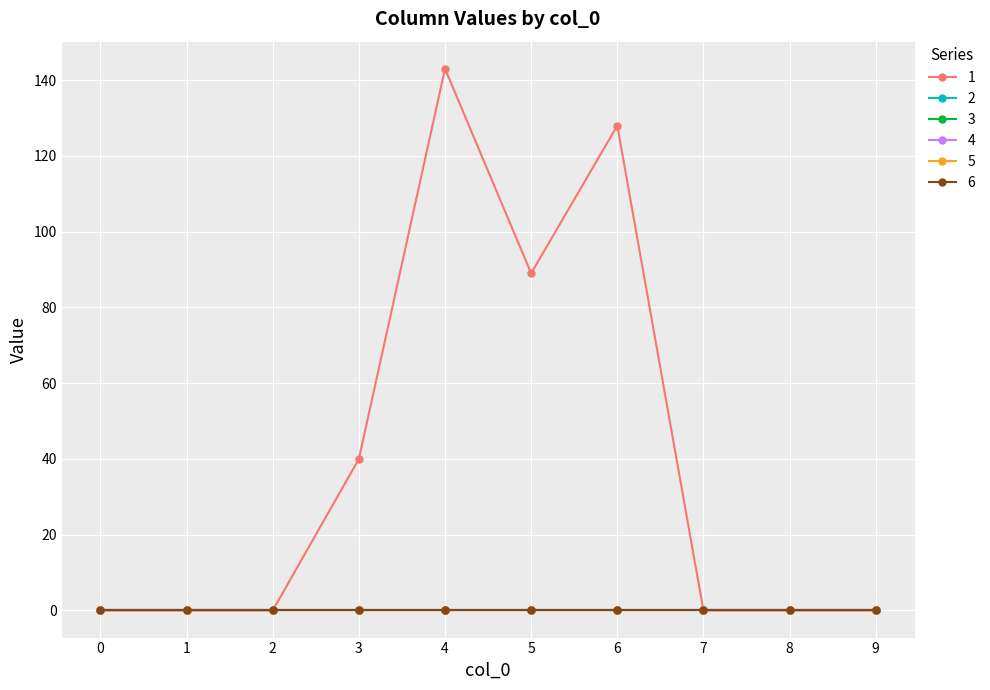

List the labels in order of 5 value, smallest first.

0, 1, 2, 3, 4, 5, 6, 7, 8, 9